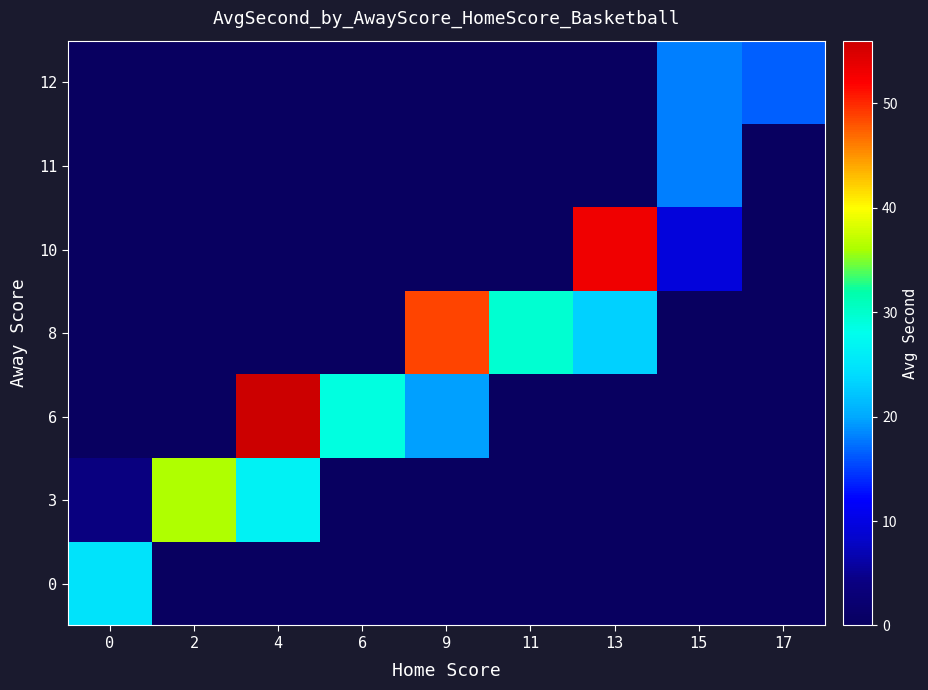

What is the minimum value shown in the chart?

4.0